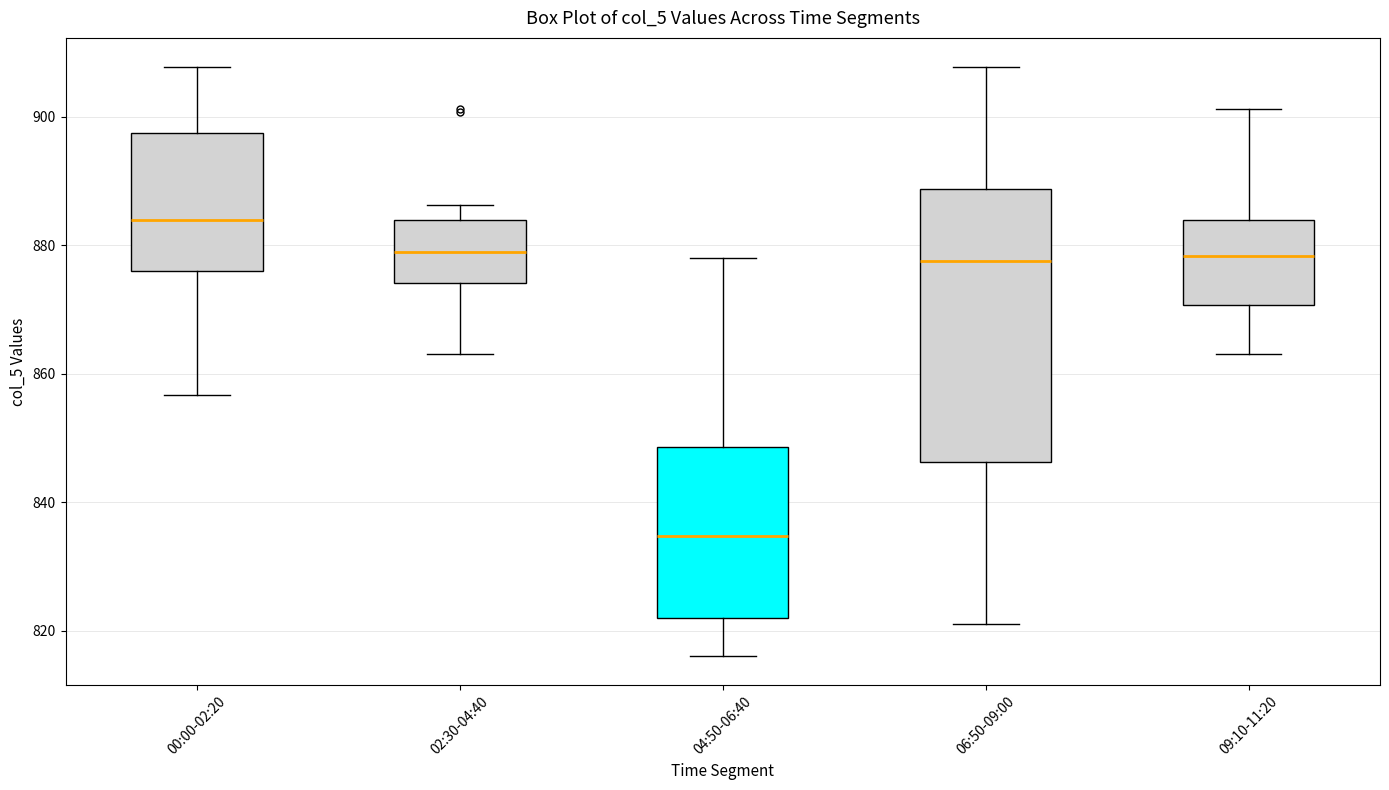

Reading left to right, read every box against the y-axis: the position of its median line, the range the box covers, and the ends of its whiskers. The values are not printed on the chart, so give them approximately, as read against the axis.

00:00-02:20: median 884, box 876 to 898, whiskers 856 to 908
02:30-04:40: median 878, box 874 to 884, whiskers 864 to 886
04:50-06:40: median 834, box 822 to 848, whiskers 816 to 878
06:50-09:00: median 878, box 846 to 888, whiskers 822 to 908
09:10-11:20: median 878, box 870 to 884, whiskers 864 to 902